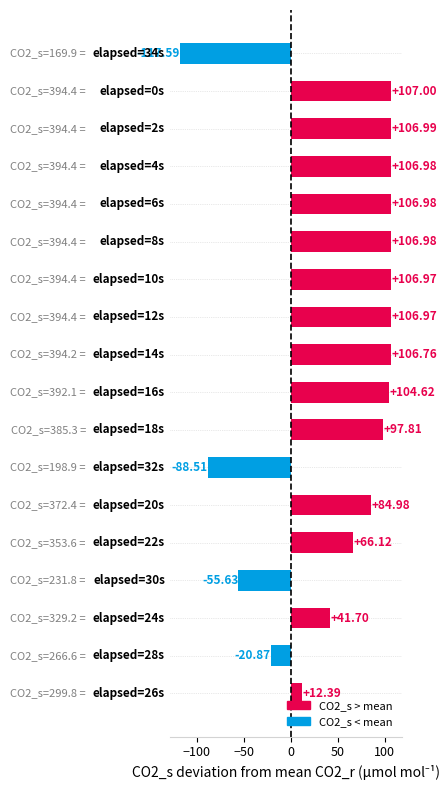

What is the average value?

54.5